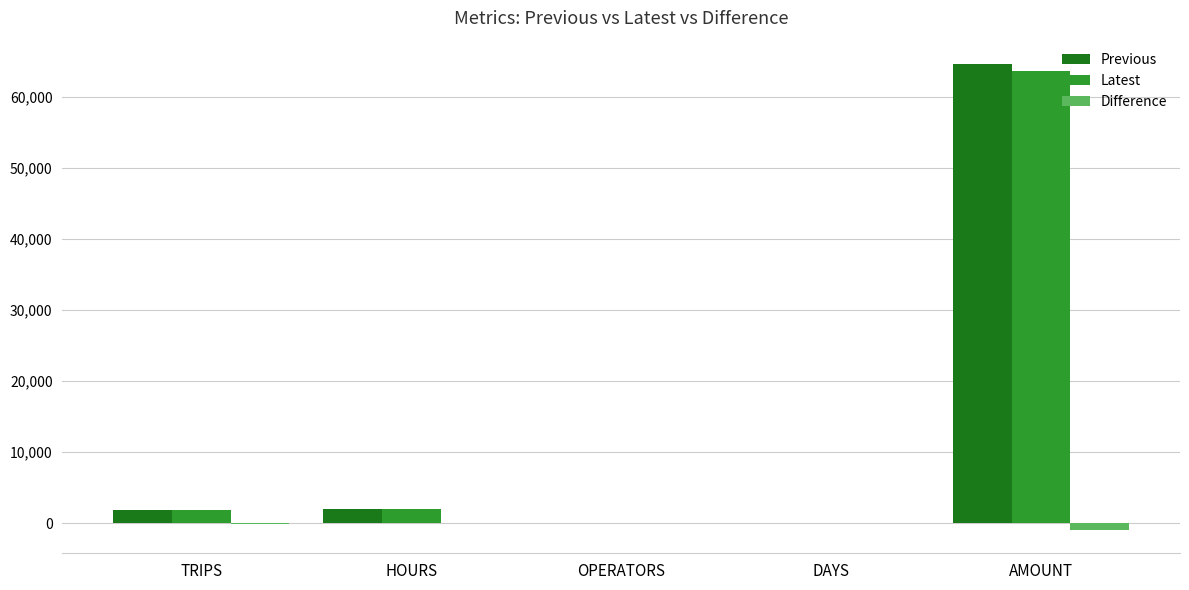

What is the sum of all Latest values?

67568.5